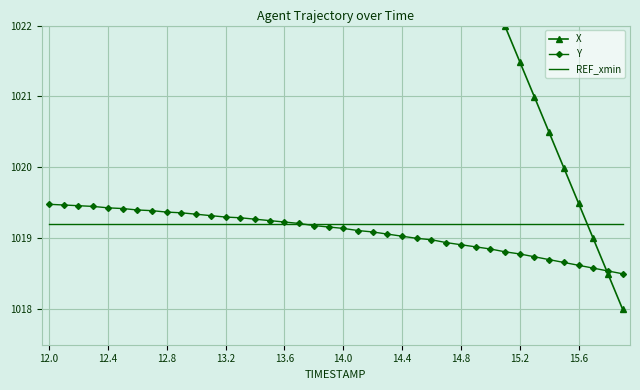

True or false: Y has more than 2 points higher than both neighbors.

False